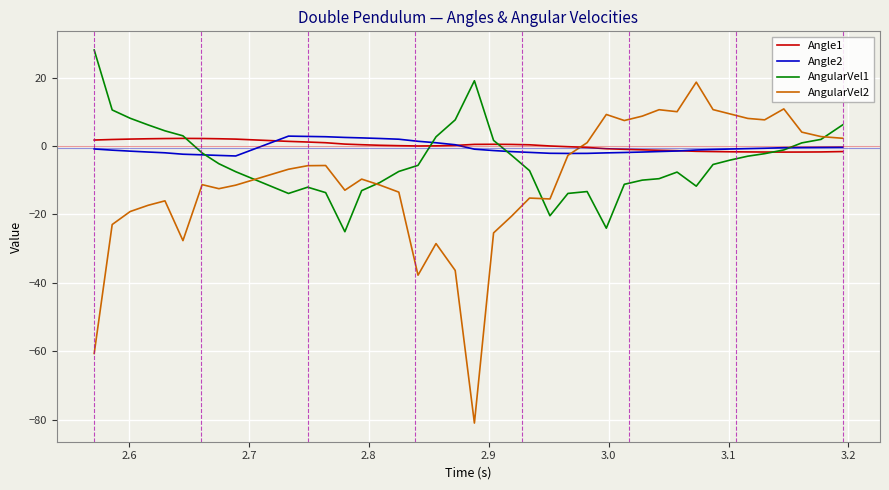

Which series has the widest spread of values?

AngularVel2